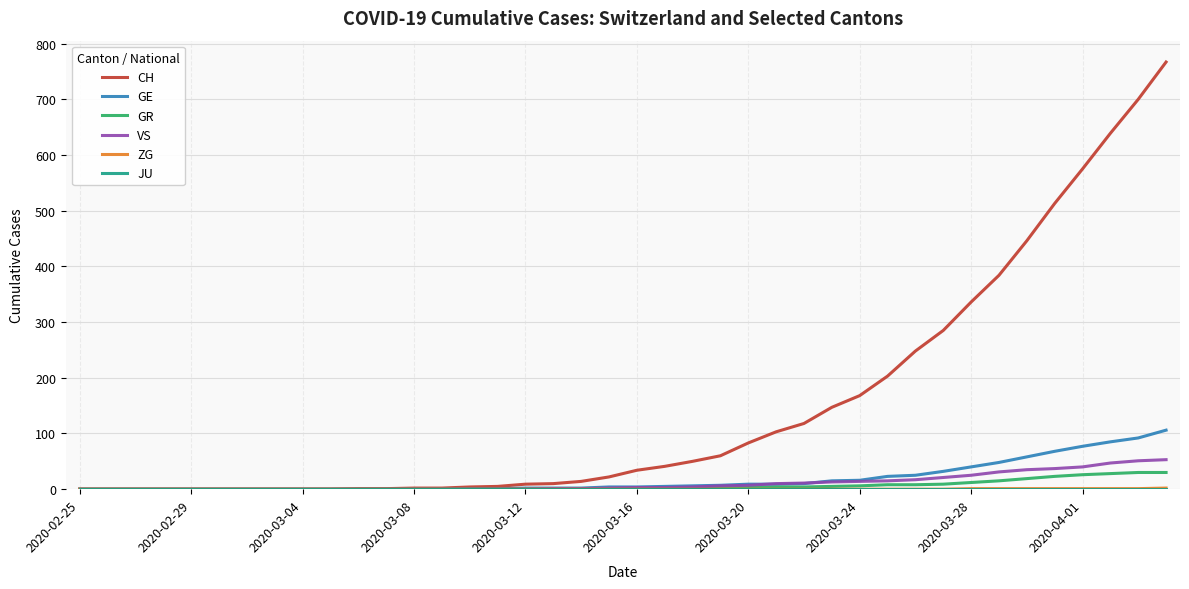

Is this an area chart (filled region under the line)?

No